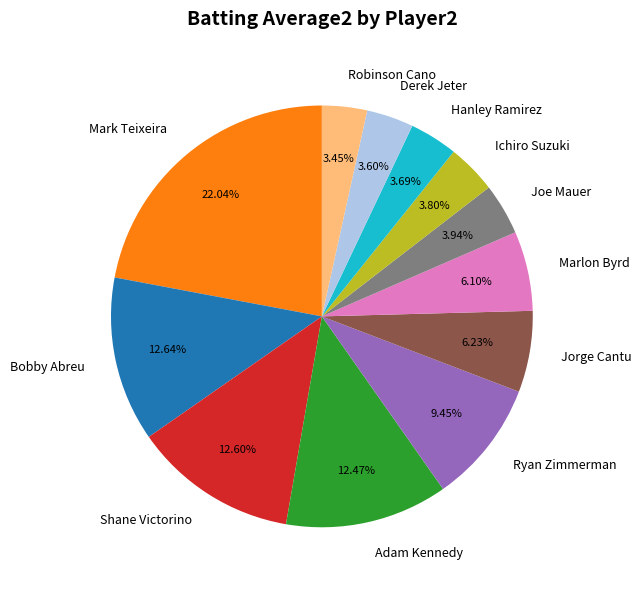

Which category has the biggest portion of the pie?

Mark Teixeira